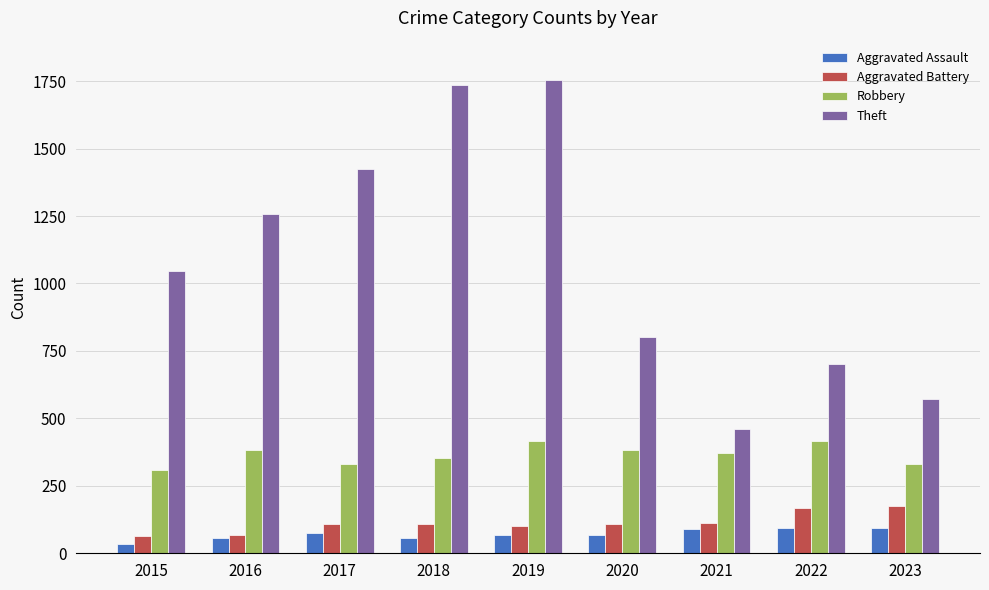

Which series has the largest total across all categories?

Theft